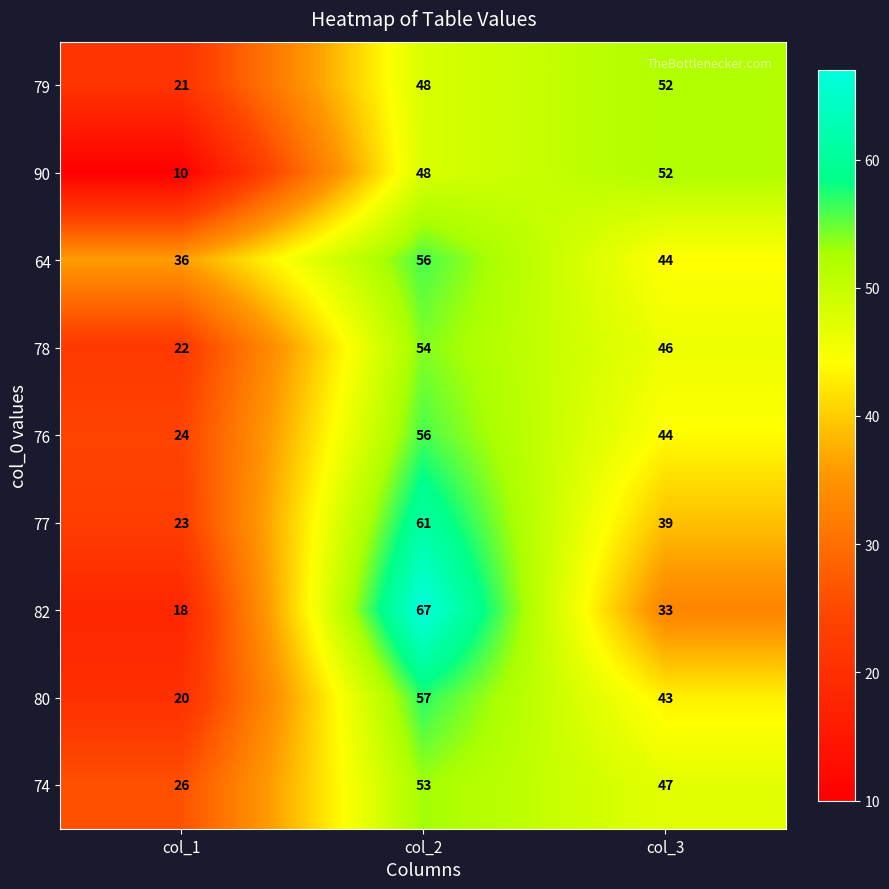

How many categories are shown in the chart?

3